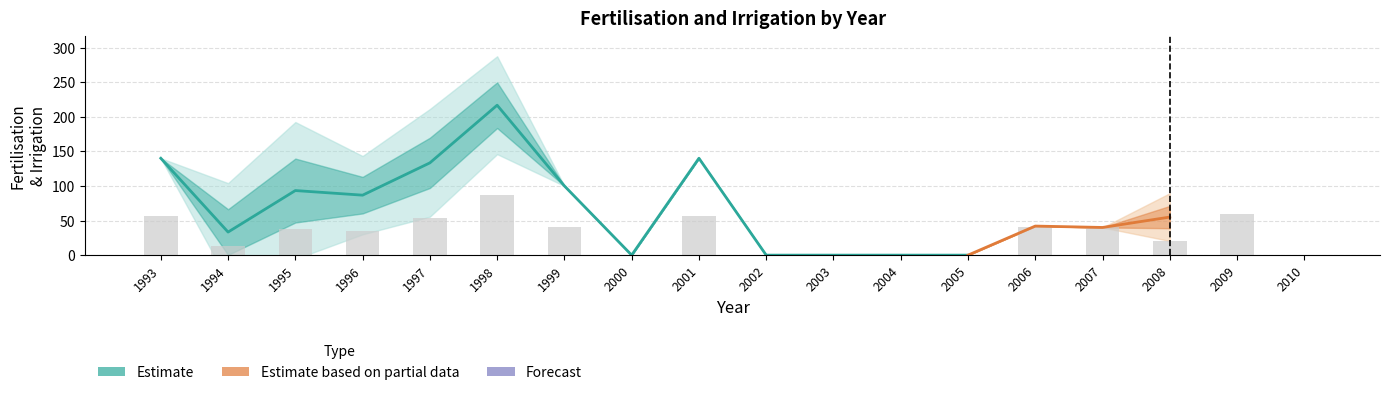

At which label does Fertil1 reach its minimum?

1994